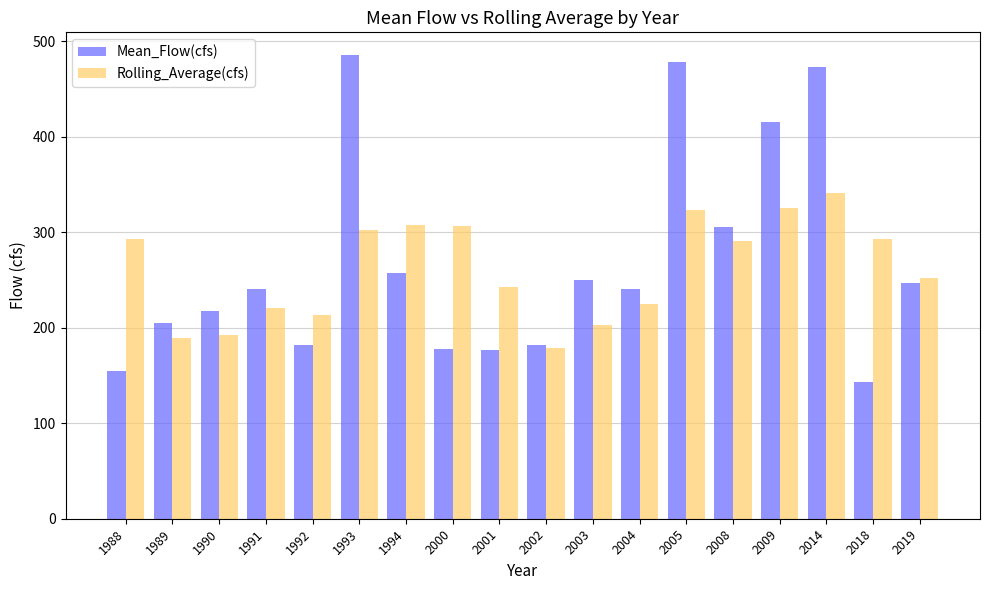

What is the total value across all series at 1989?

394.9